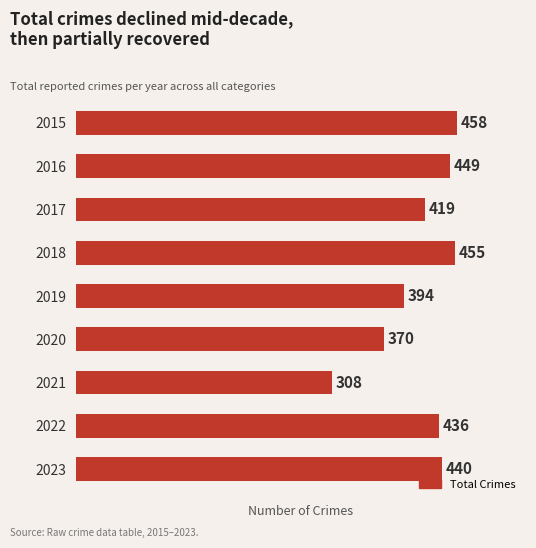

What is the change in value from 2016 to 2019?

-55